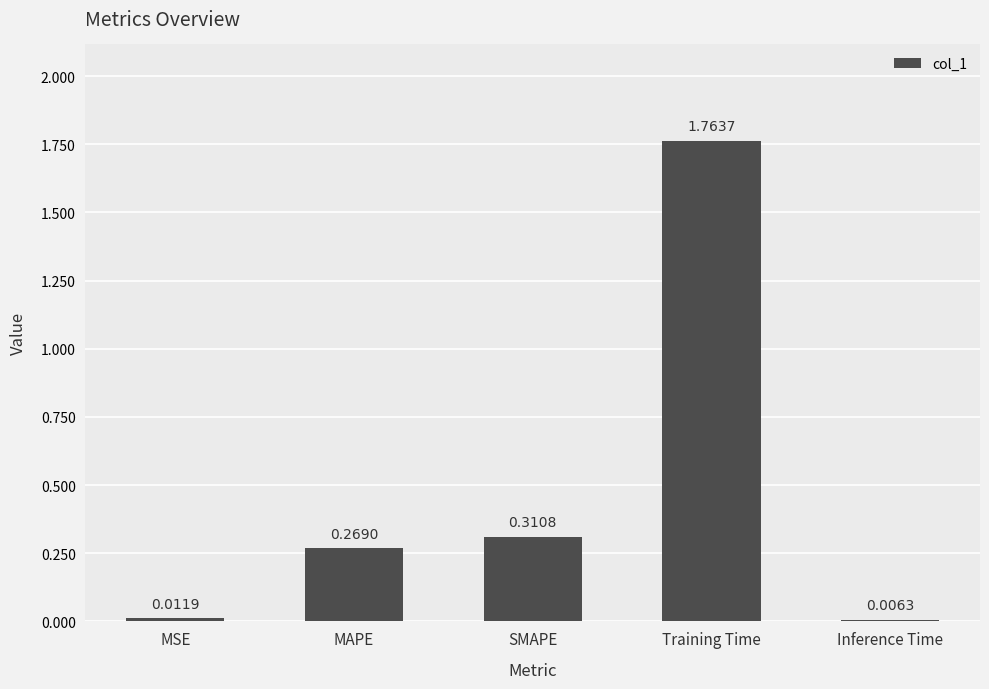

Between Training Time and MAPE, which is larger?

Training Time